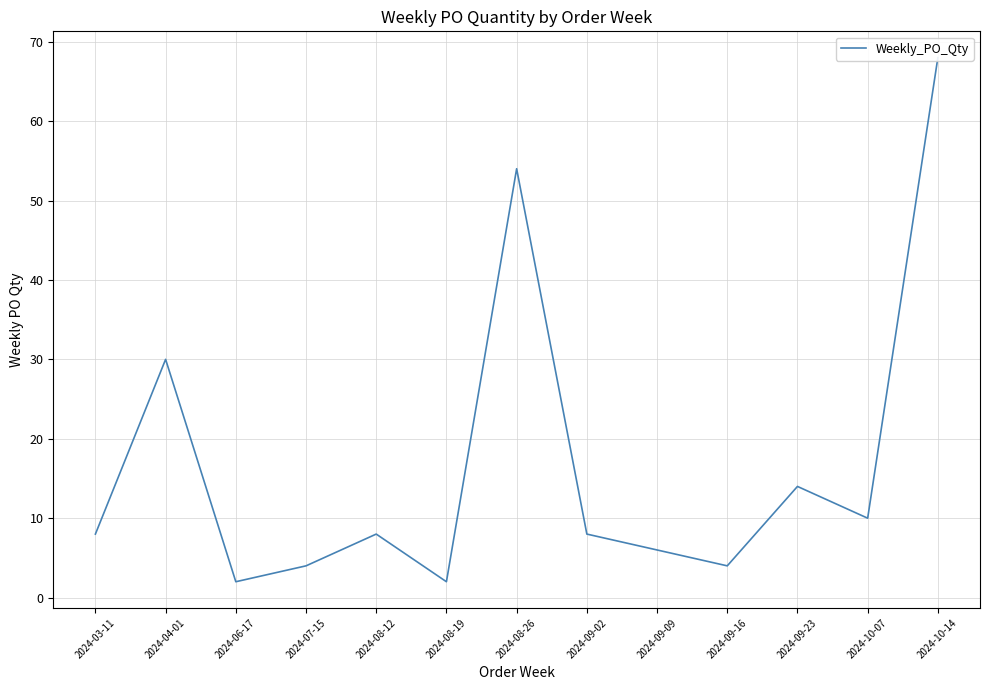

What is the difference between the values at 2024-09-16 and 2024-08-26?

50